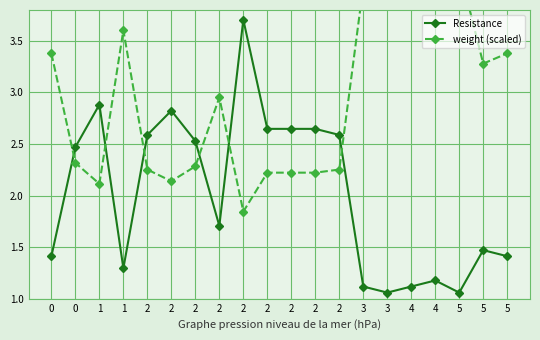

List the labels in order of weight (scaled) value, smallest first.

2, 1, 2, 2, 2, 2, 2, 2, 2, 0, 2, 5, 0, 5, 1, 4, 4, 3, 3, 5